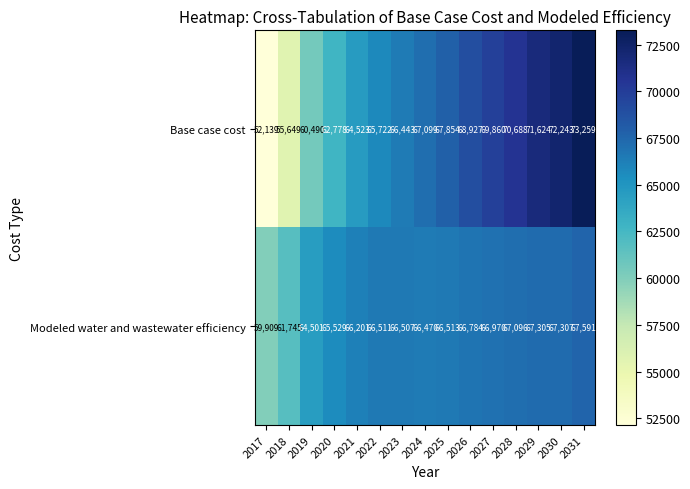

Reading right to left, list all the values displayed in this chart.

Base case cost: 2031=73259	2030=72243	2029=71624	2028=70688	2027=69860	2026=68927	2025=67854	2024=67099	2023=66443	2022=65722	2021=64523	2020=62778	2019=60490	2018=55649	2017=52139
Modeled water and wastewater efficiency: 2031=67591	2030=67307	2029=67305	2028=67096	2027=66970	2026=66784	2025=66513	2024=66470	2023=66507	2022=66511	2021=66201	2020=65529	2019=64501	2018=61745	2017=59909